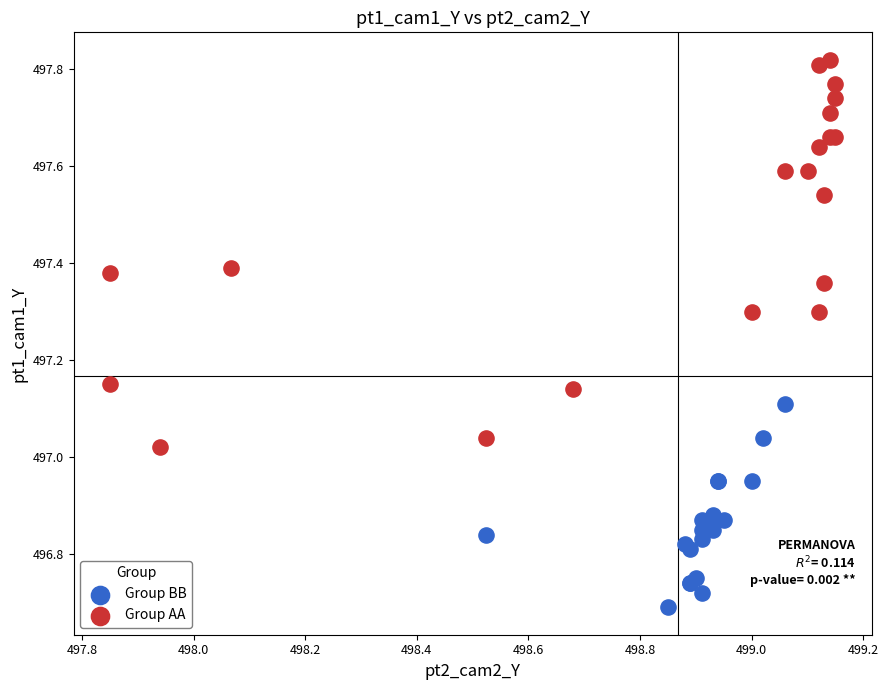

Which series reaches the maximum Y coordinate?

Group AA